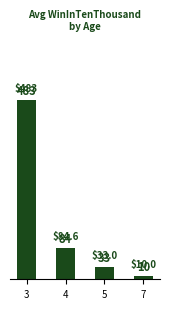

Which label corresponds to the largest value in the chart?

3